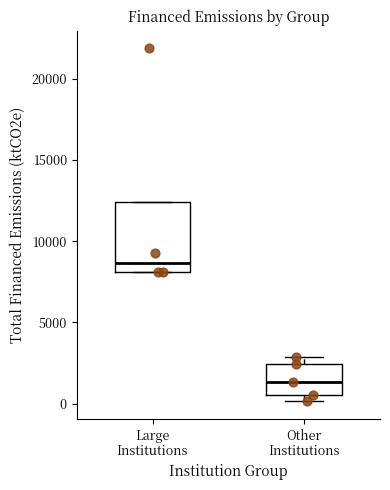

Reading left to right, transcribe this box plot: for each box, give where its median line is, the range the box spans, and where its two whiskers end, as read against the y-axis. The values are not printed on the chart, so give them approximately, as read against the axis.

Large Institutions: median 8500, box 8000 to 12500, whiskers 8000 to 12500
Other Institutions: median 1500, box 500 to 2500, whiskers 0 to 3000